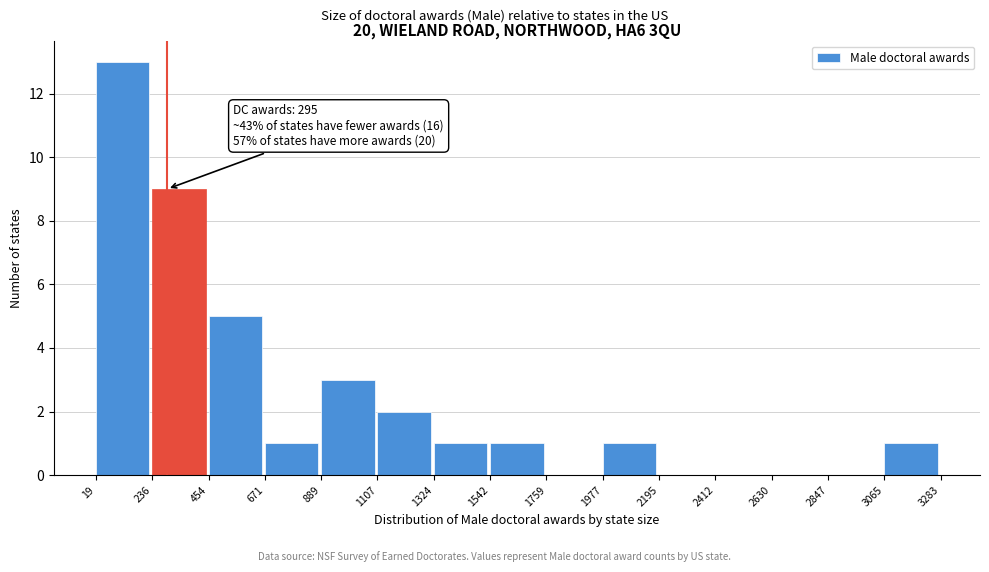

Over which range of the x-axis is the bar tallest?

19 to 236